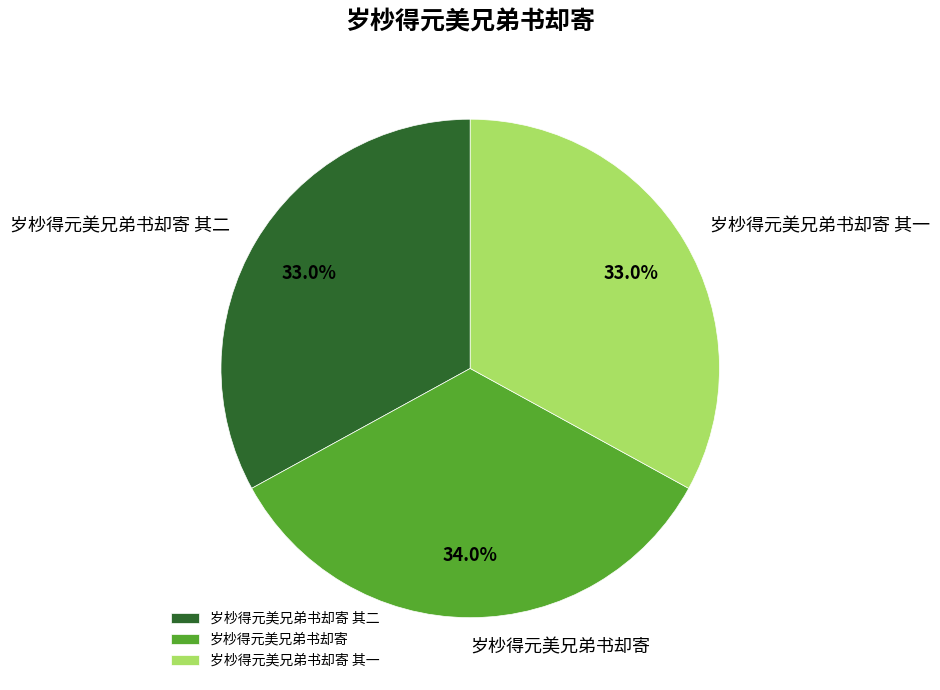

Count the number of slices in the pie.

3